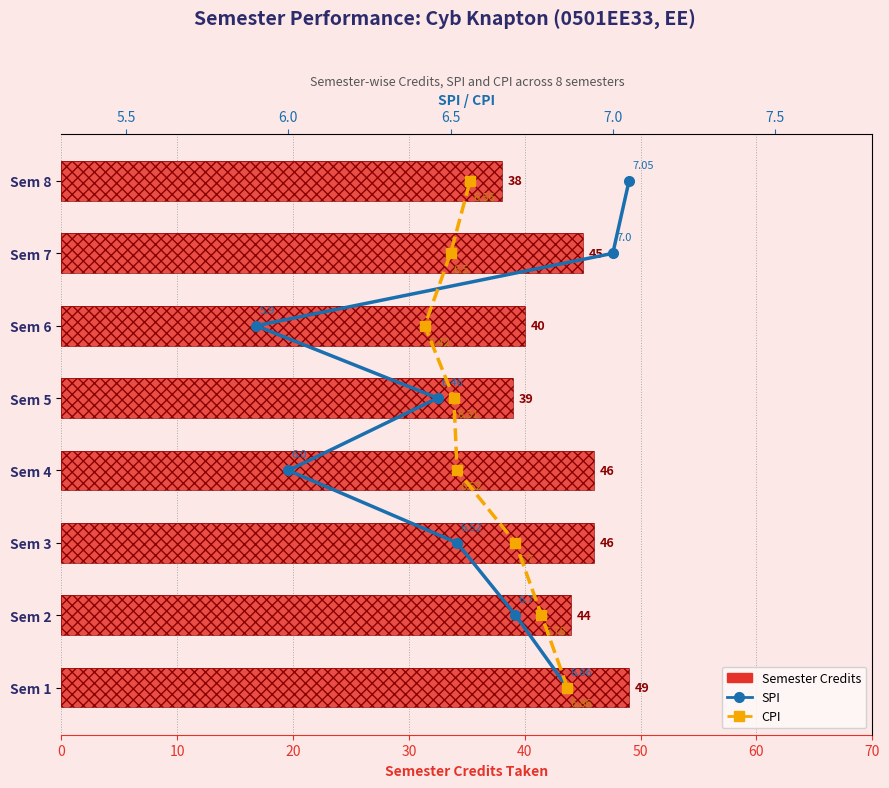

How many groups of bars are there?

8